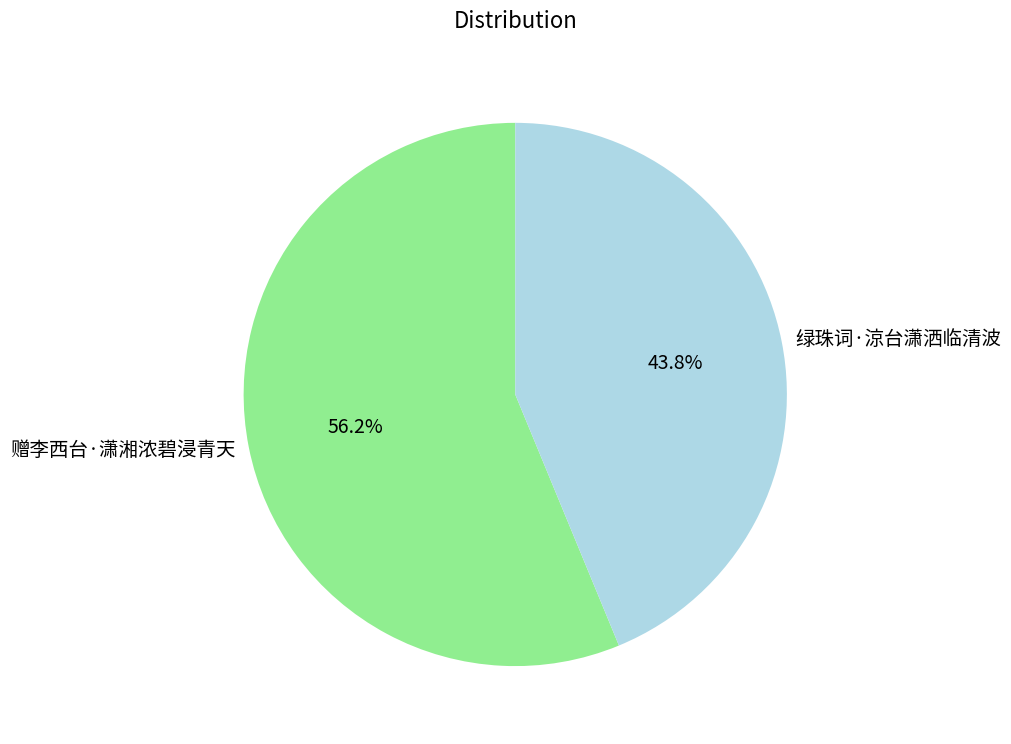

To the nearest percent, what percentage of the pie is 绿珠词·涼台潇洒临清波?

44%